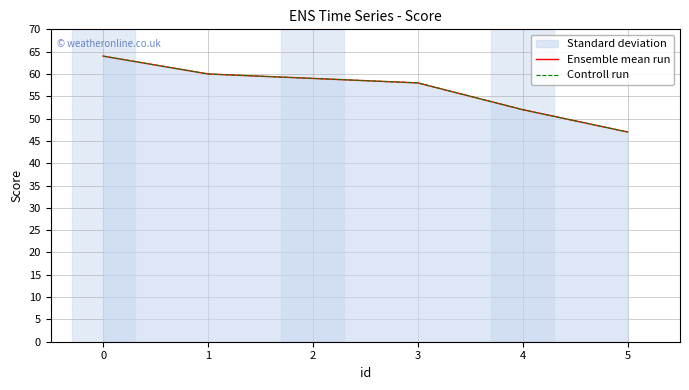

Which series has the largest total across all categories?

Ensemble mean run